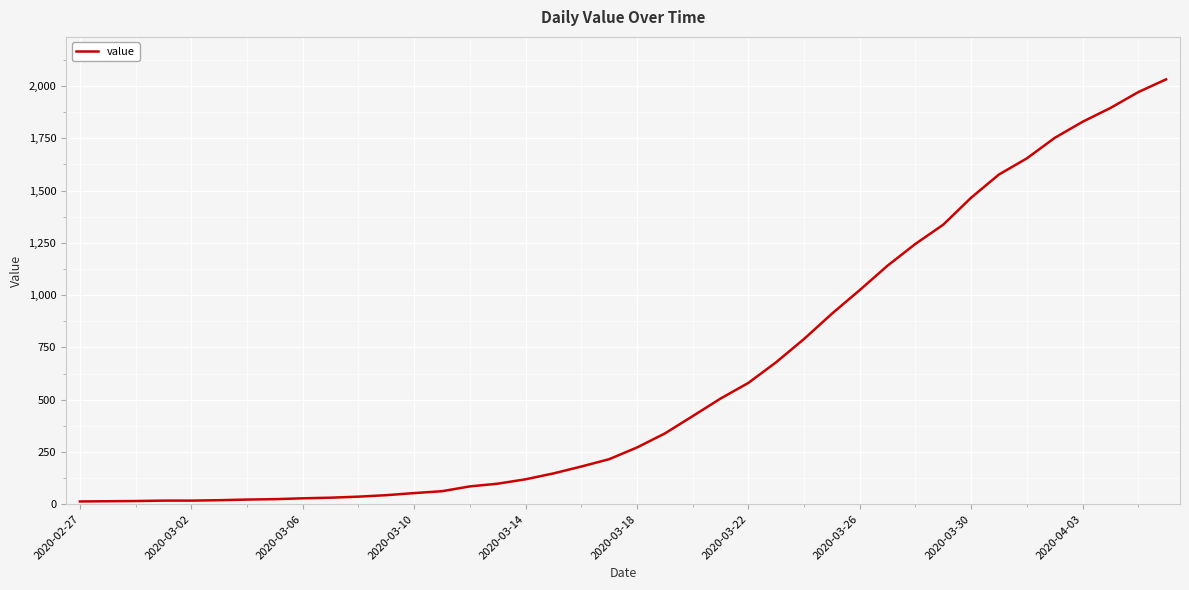

What is the difference between the maximum and minimum values?

2019